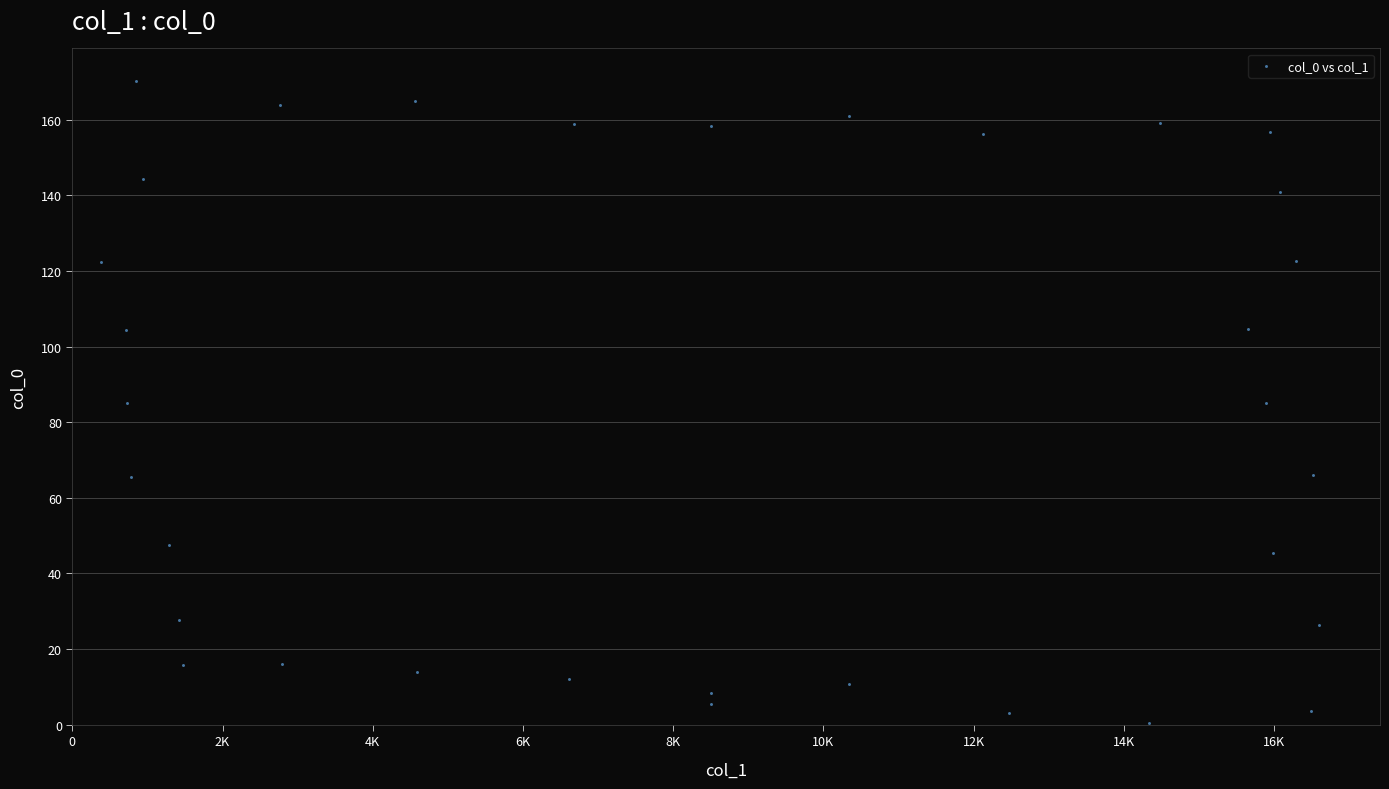

What is the range of Y values (max minus min)?

169.8